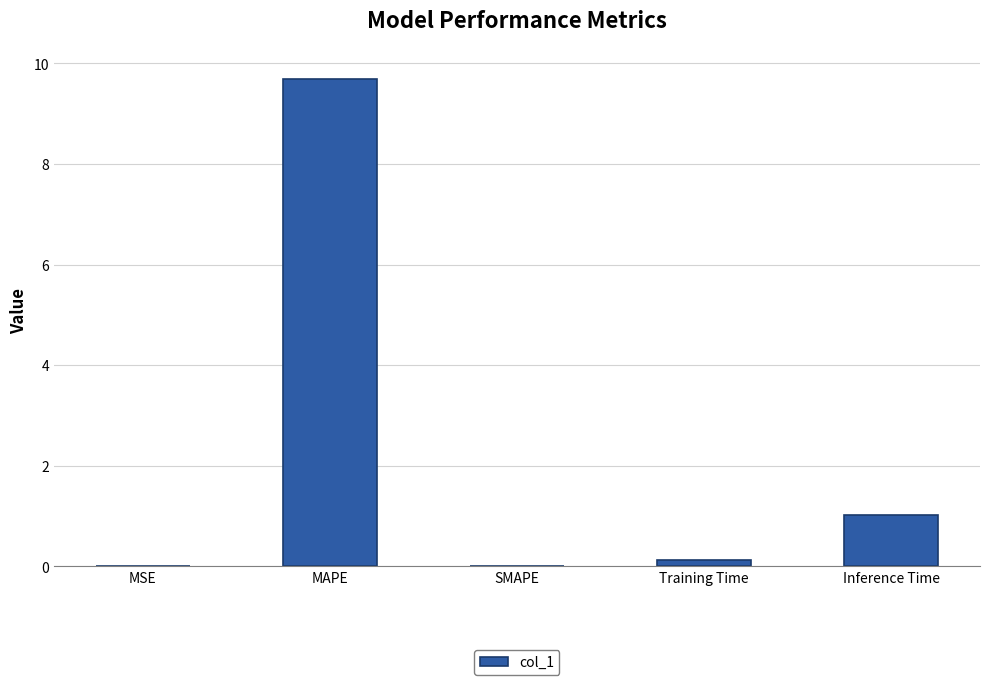

Is it true that the value at Inference Time is 0.3?

False